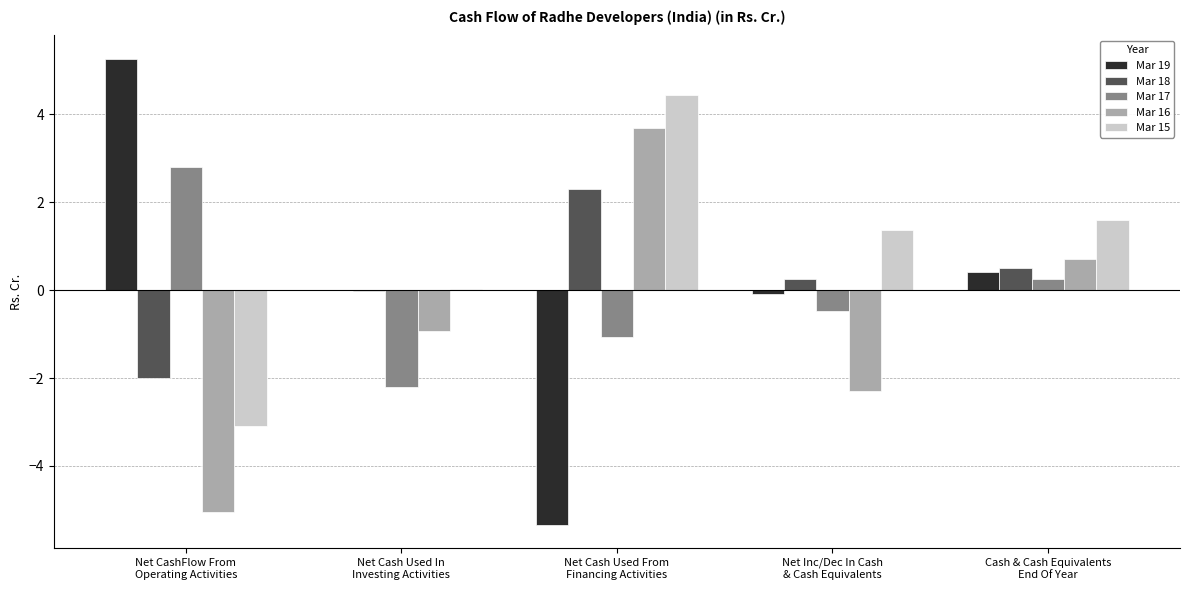

How many values in Mar 16 are above zero?

2